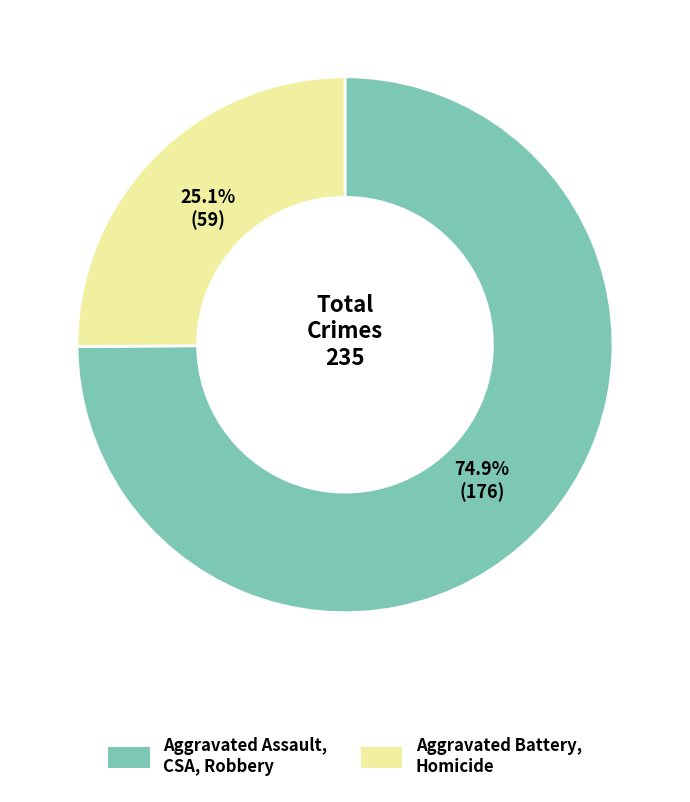

Is there any slice that represents more than half of the pie?

Yes